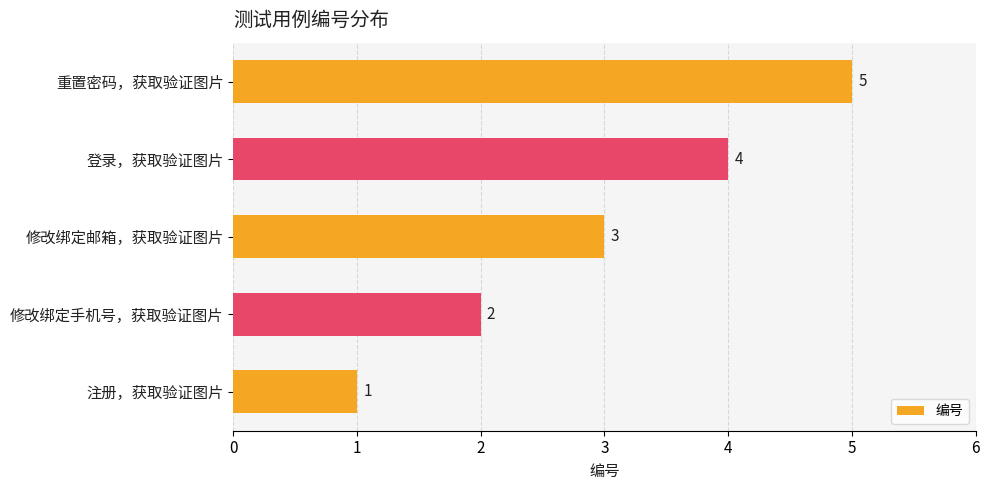

What is the sum of all values?

15